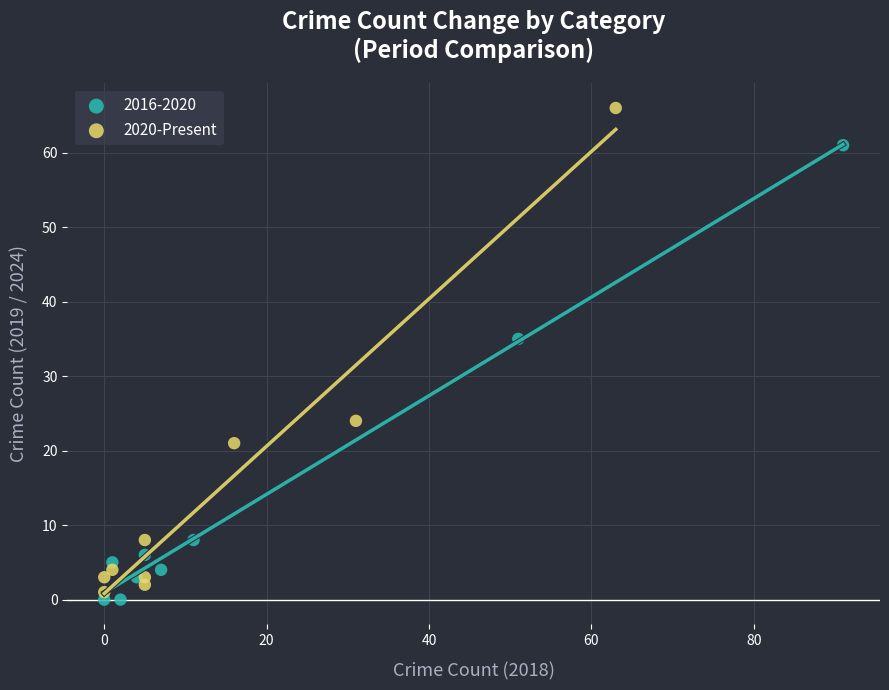

Which series contains the highest Y value?

2020-Present